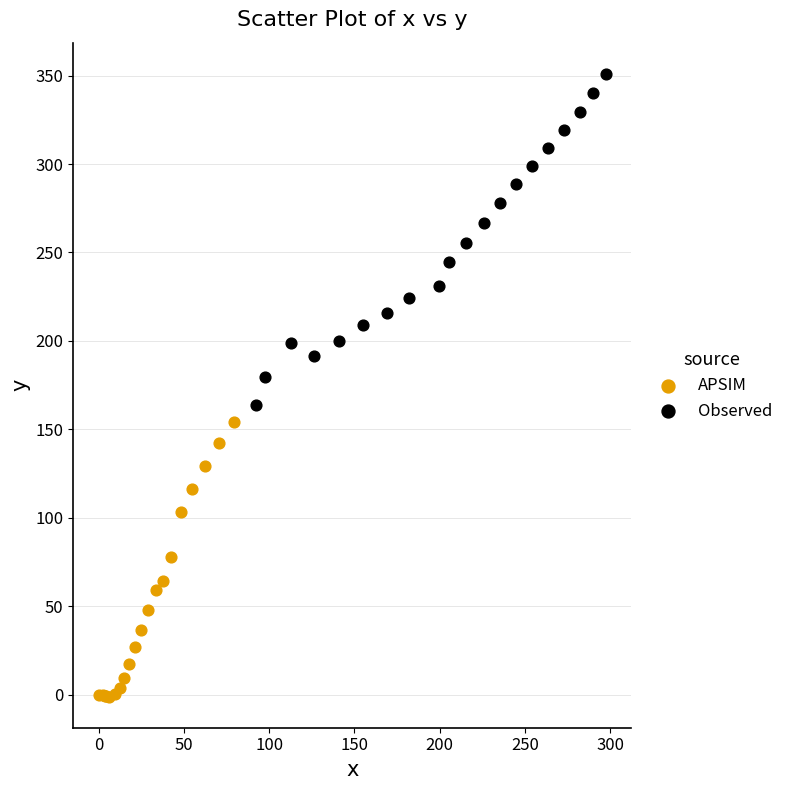

Which series has the largest Y range (max minus min)?

Observed